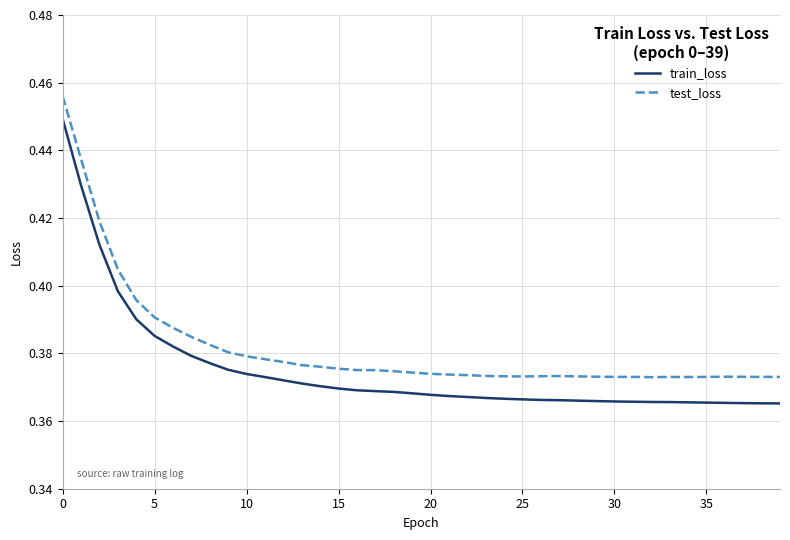

List the series in order of their overall mean, highest first.

test_loss, train_loss